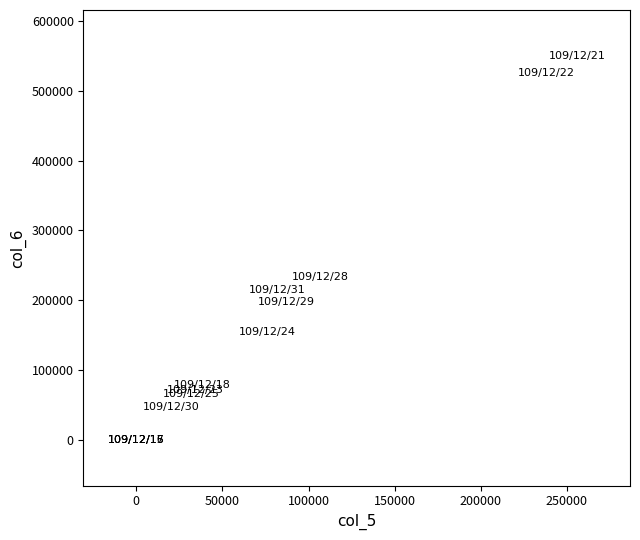

What Y value in the scatter plot is closest to 274935?

232670